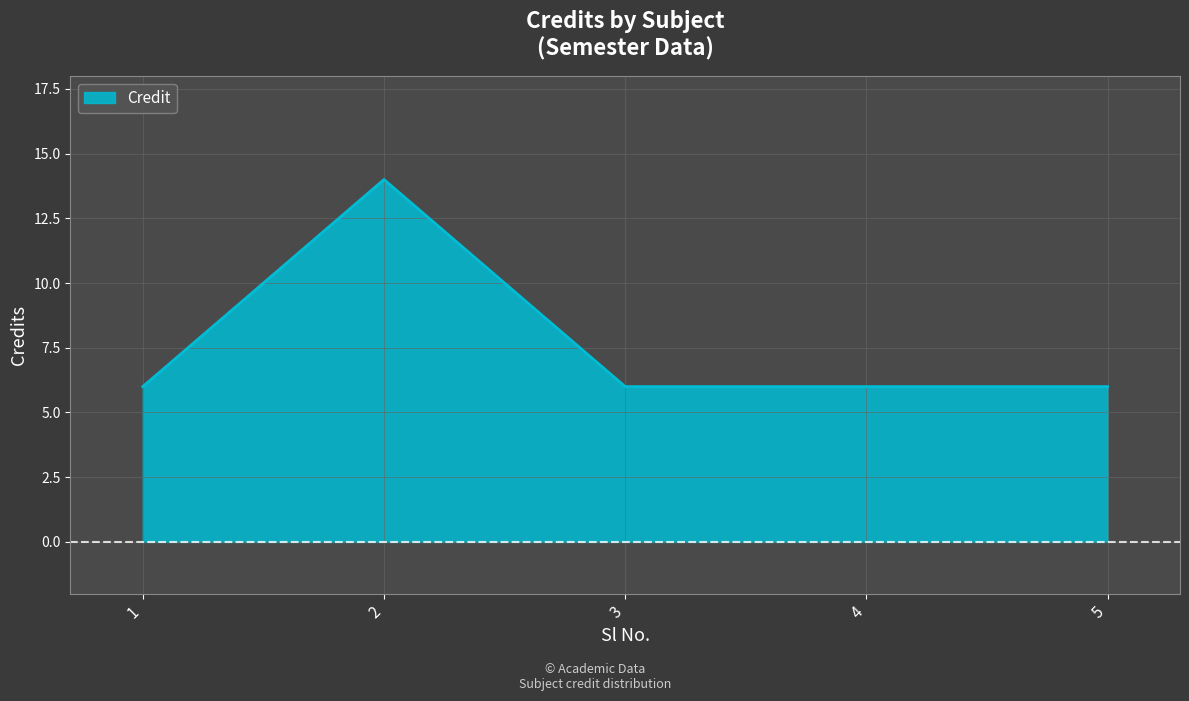

What is the sum of the values at 3 and 1?

12